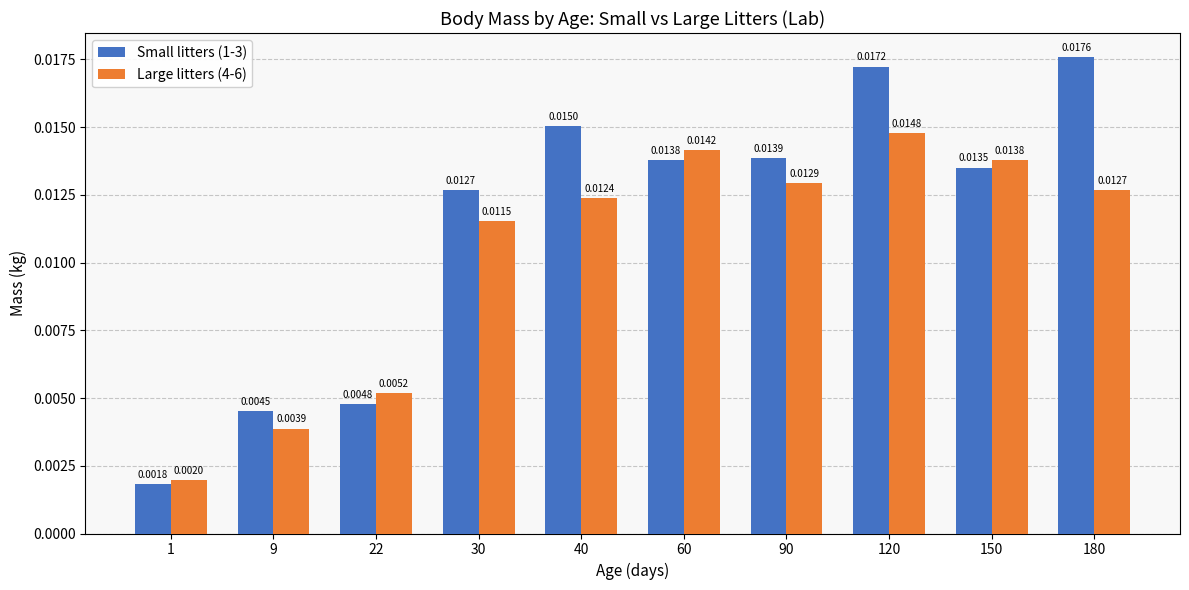

At which category is the sum across all series the highest?

120